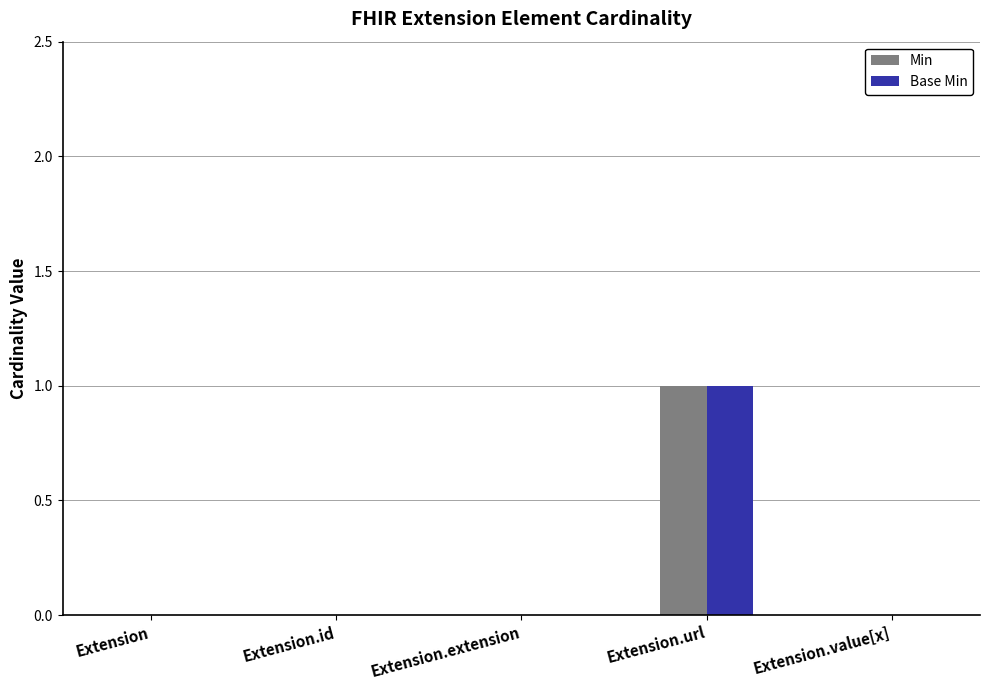

At which label does Min reach its peak?

Extension.url